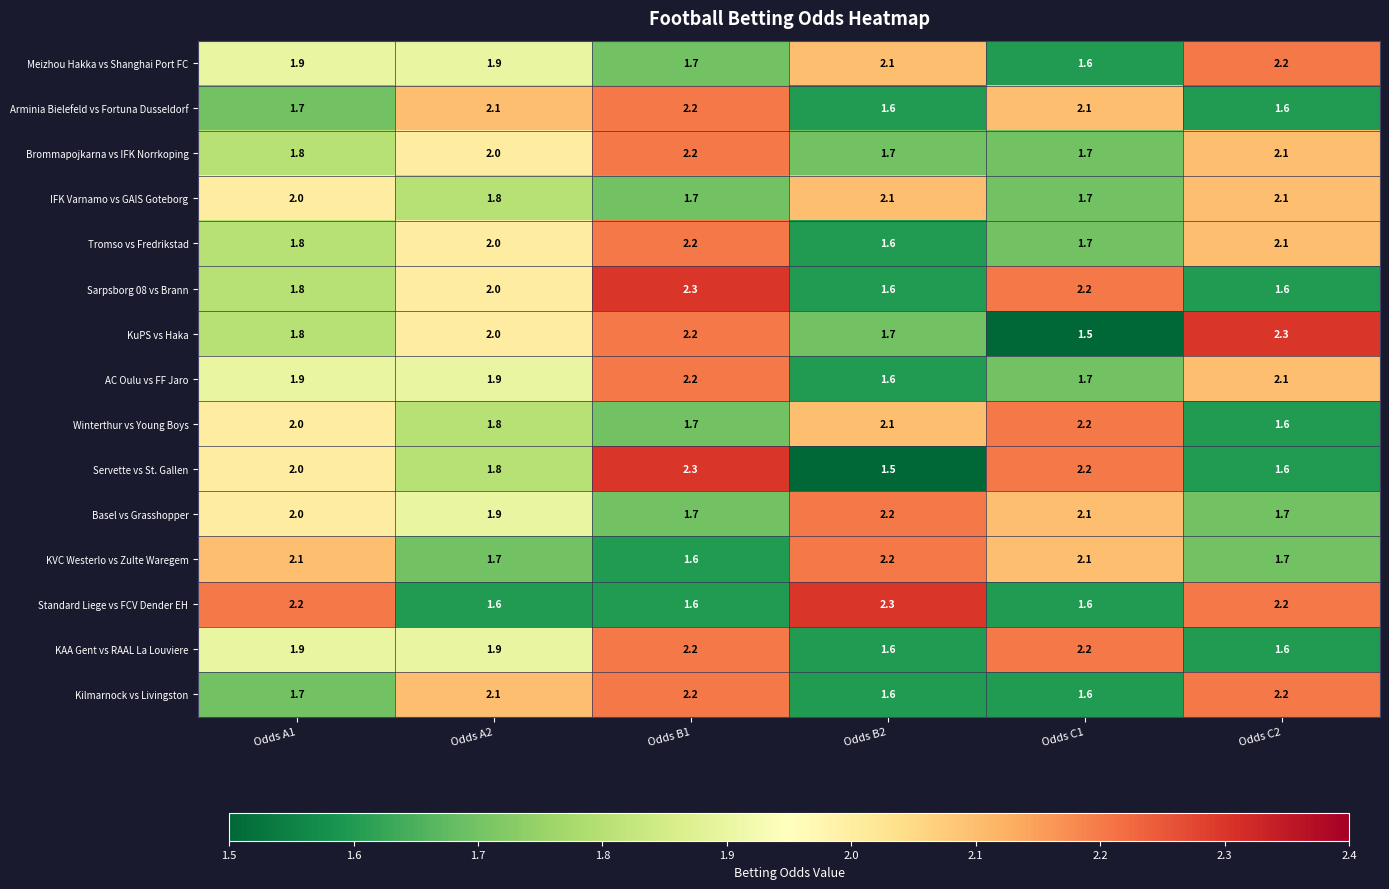

At how many categories does at least one series exceed 1?

6